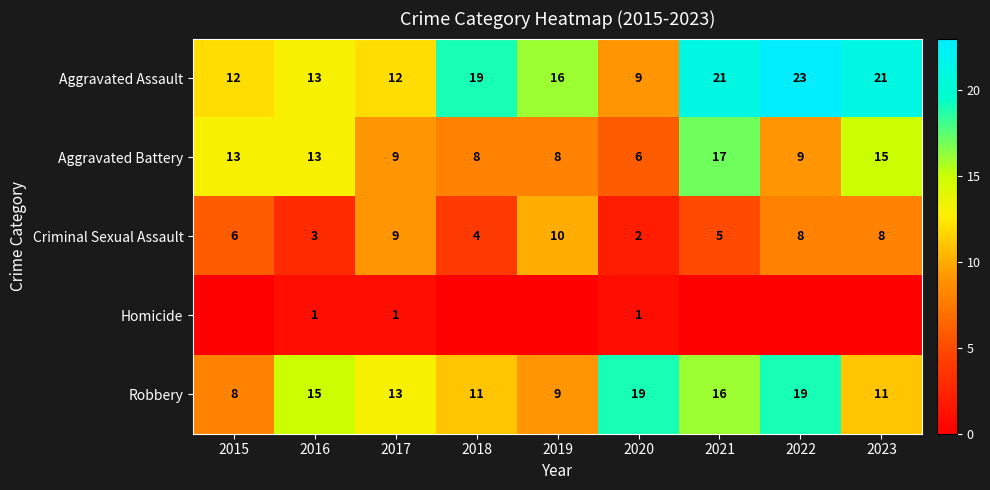

What is the average value of the Aggravated Battery series?

11